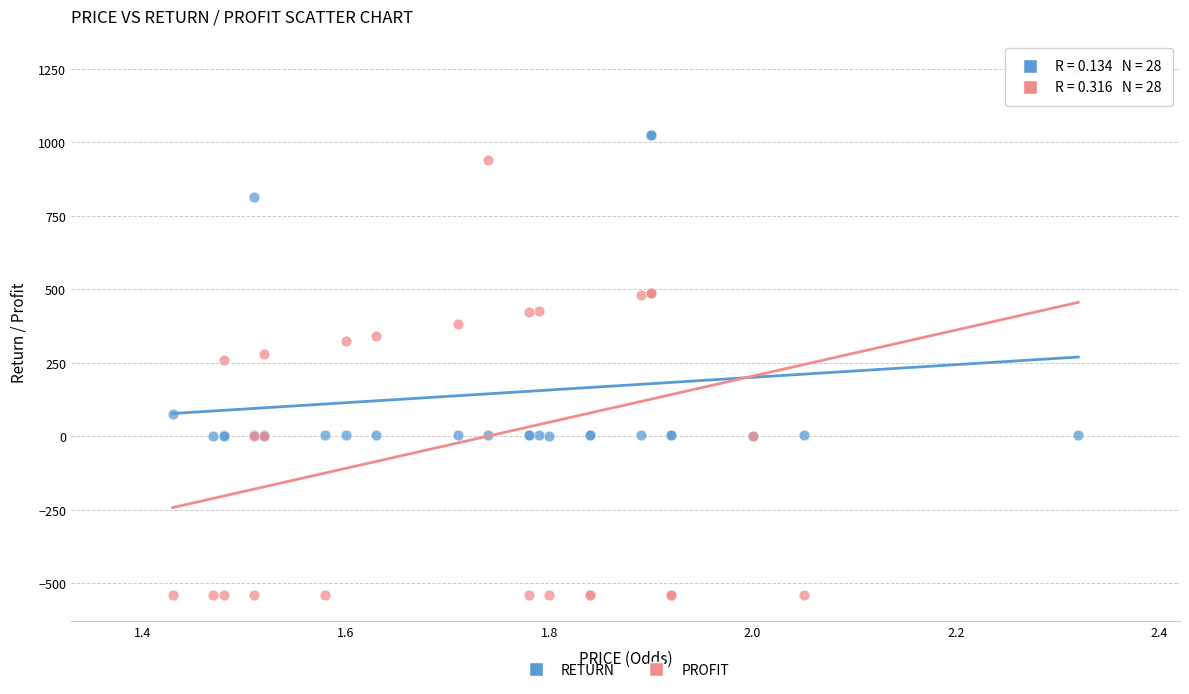

What are all the series names shown in the legend?

RETURN, PROFIT